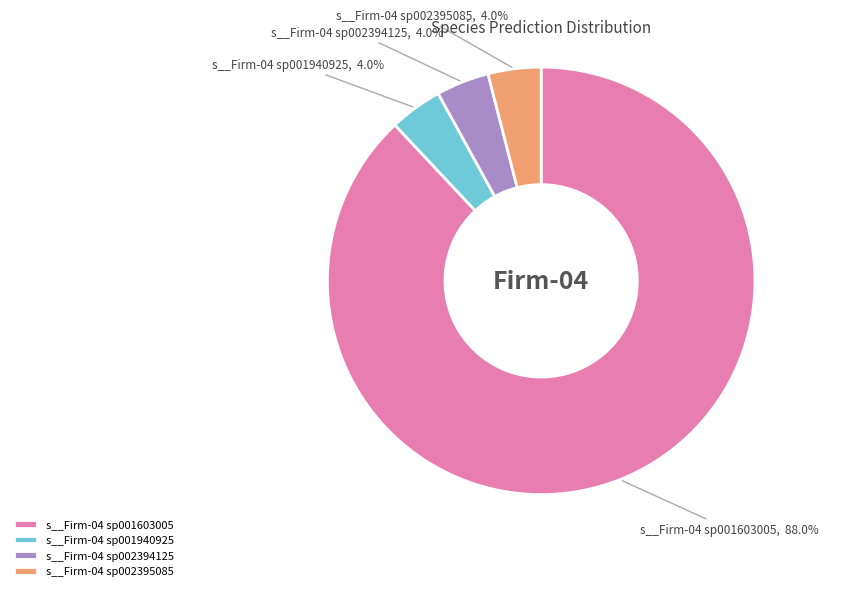

Combined, do s__Firm-04 sp001603005 and s__Firm-04 sp002394125 account for over 50%?

Yes